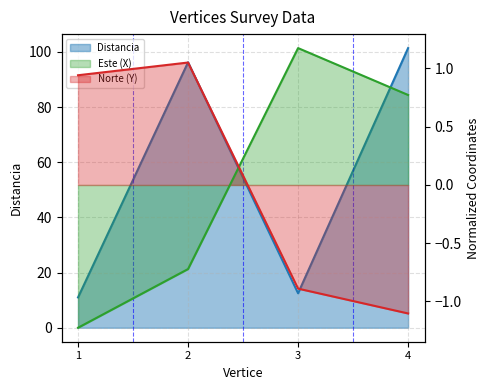

What is the total value across all series at 3?

12.8